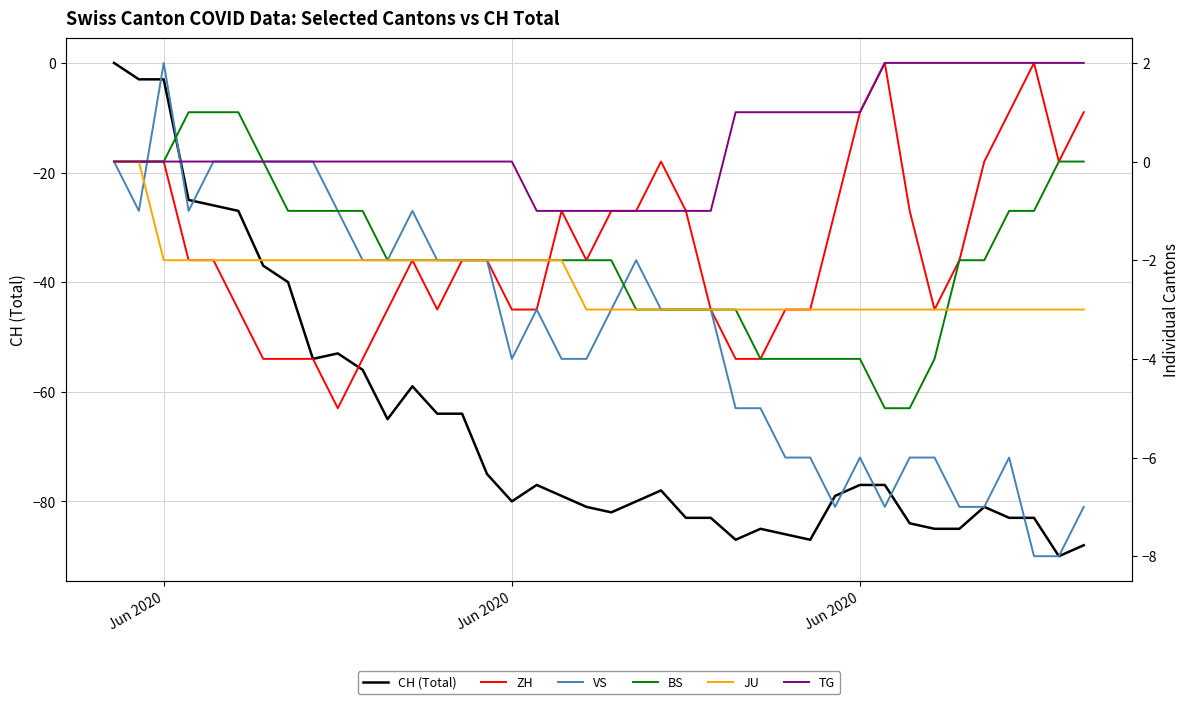

Which series has the largest total across all categories?

TG